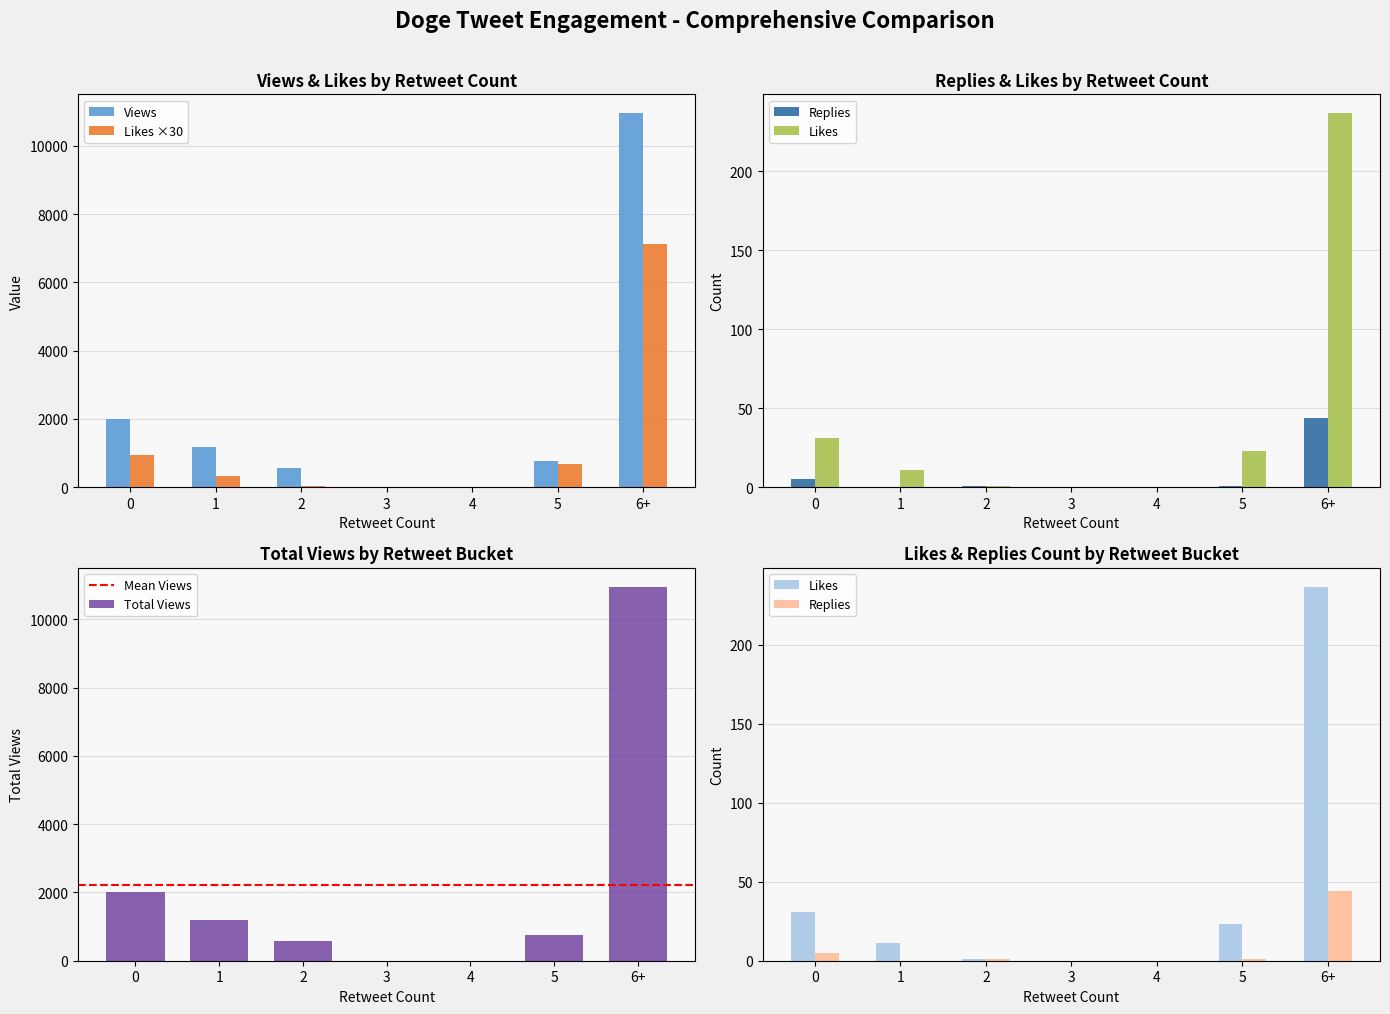

Is the value of Views at 1 greater than the value of Likes ×30 at 5?

Yes